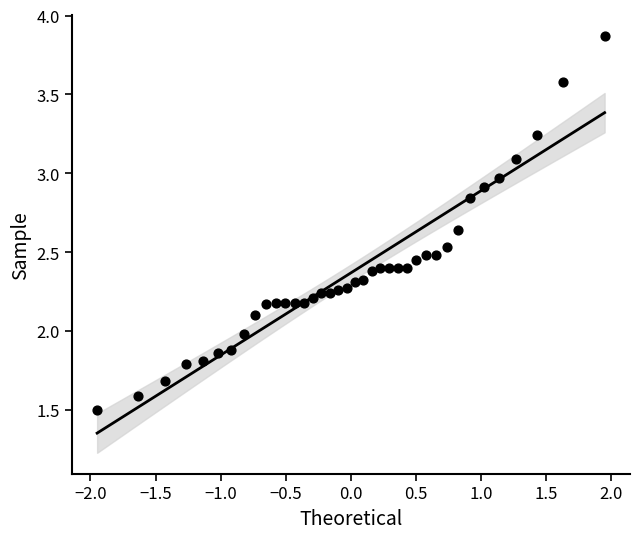

What is the range of Y values (max minus min)?

2.4